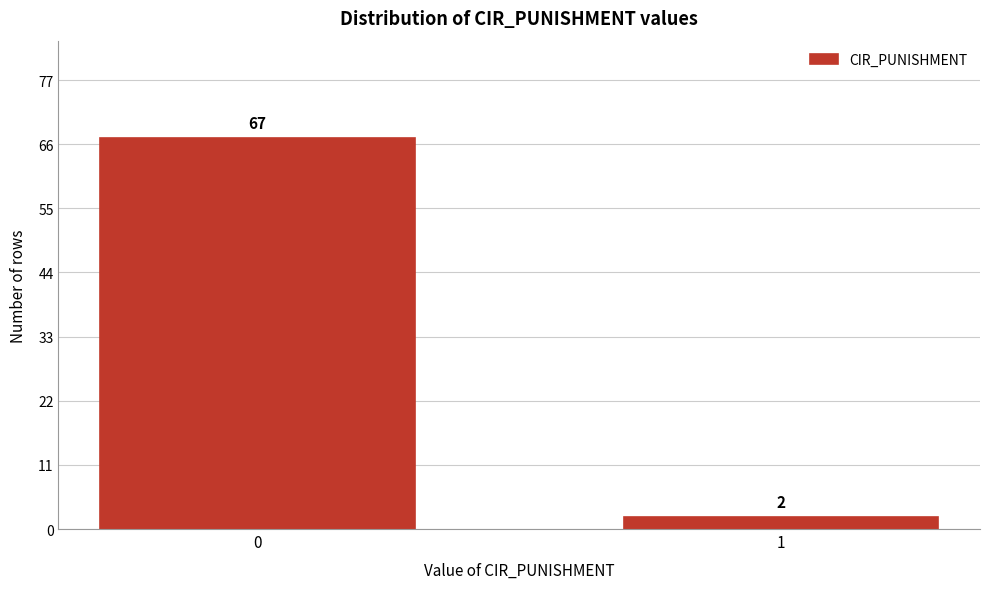

Reading left to right, extract all data points from this chart.

67	2